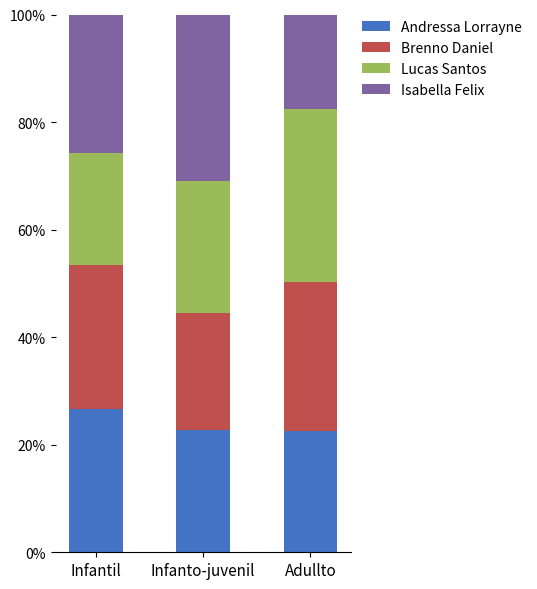

What is the total value across all series at Infantil?

100.0